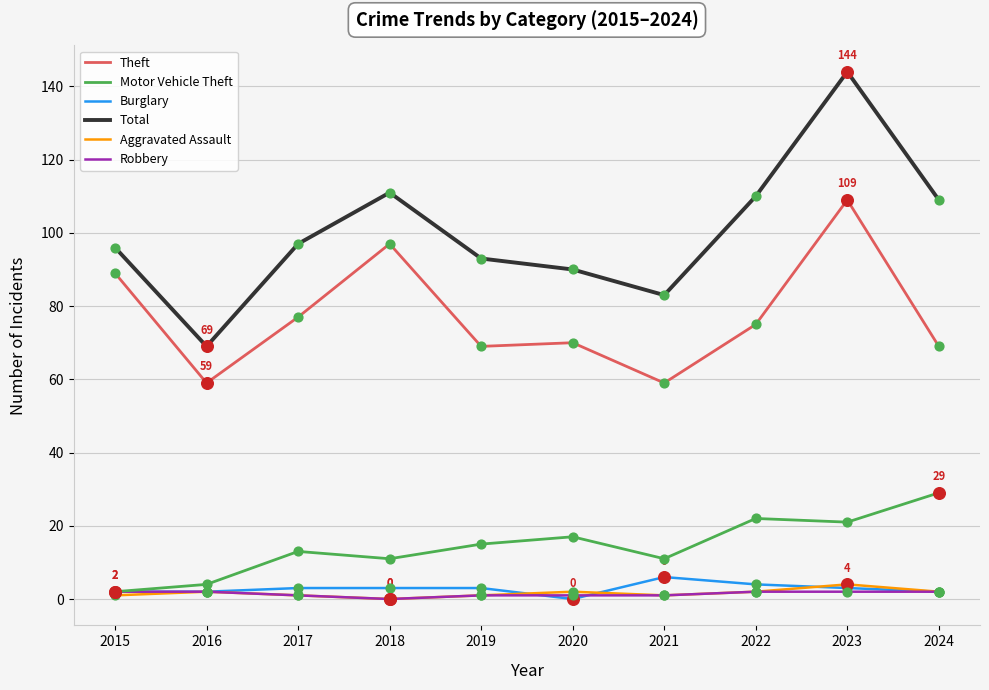

At how many categories does at least one series exceed 3?

10